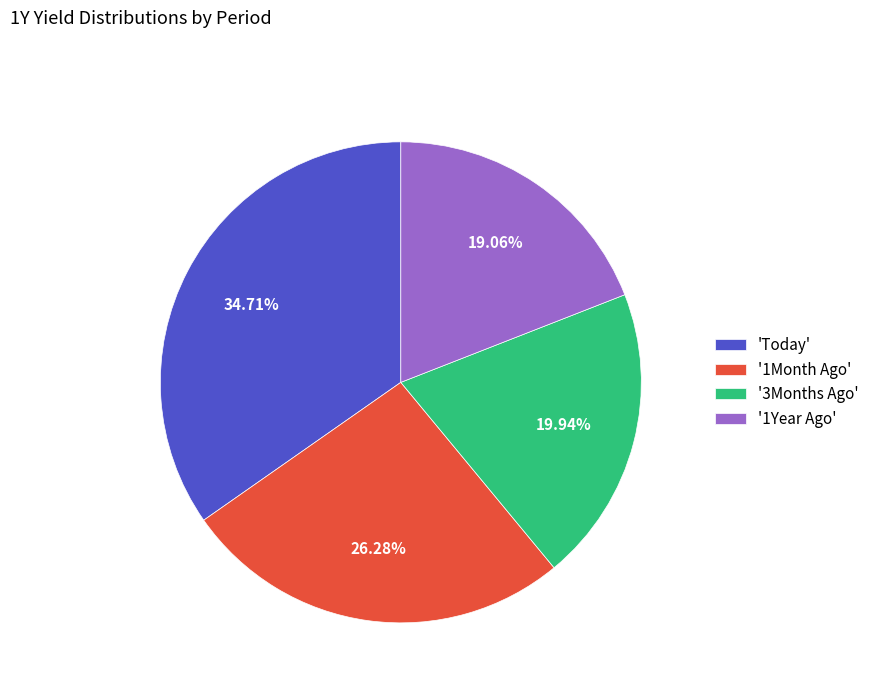

Is there any slice that represents more than half of the pie?

No